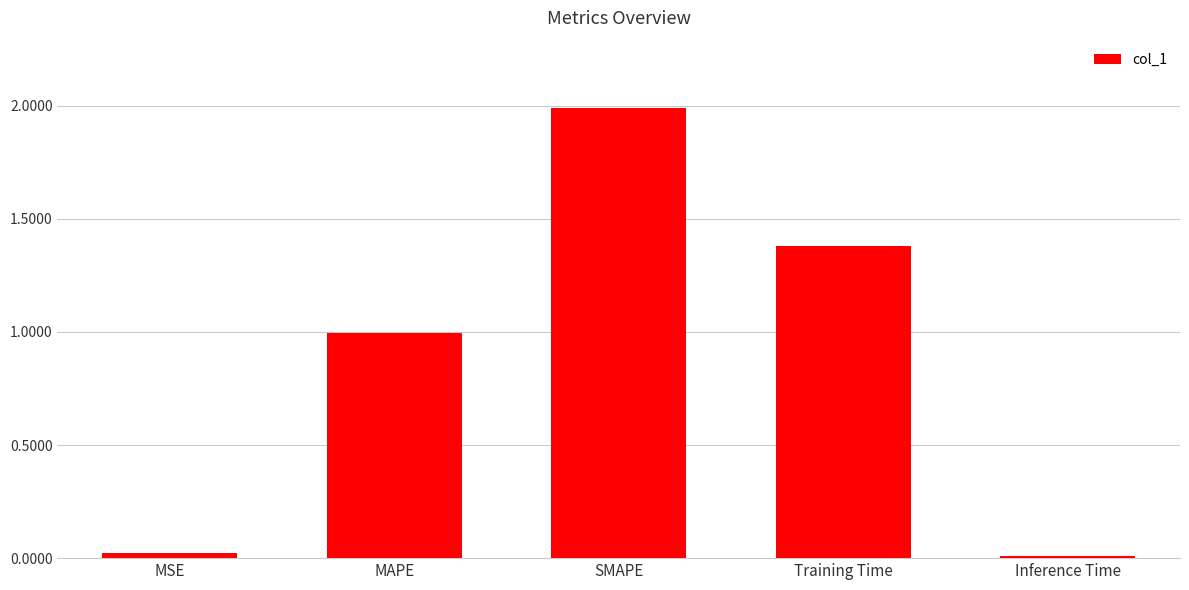

What is the sum of the values at Training Time and MAPE?

2.4